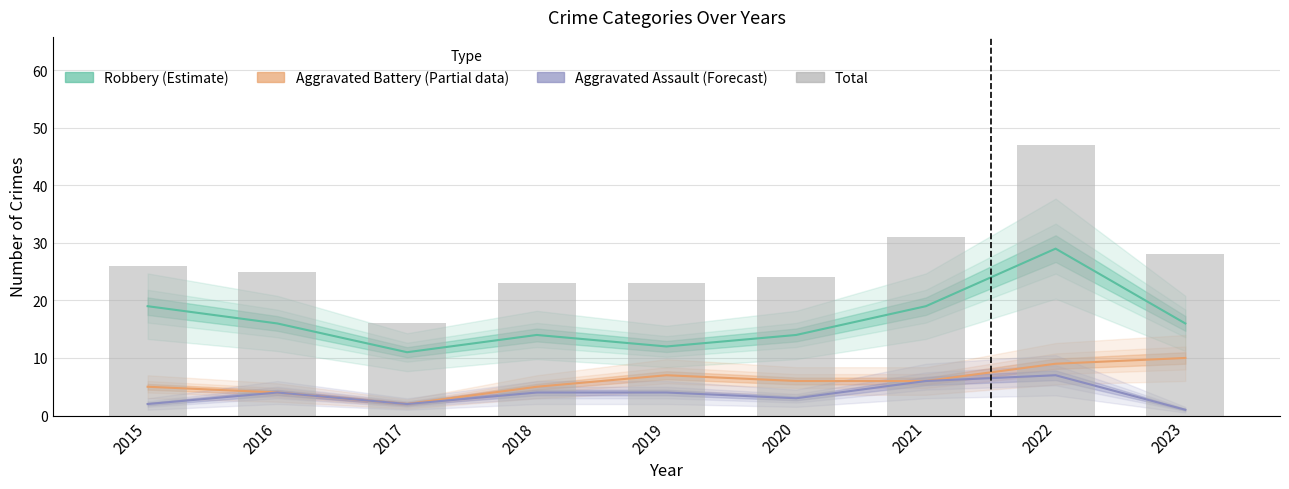

How many data points does each series have?

9